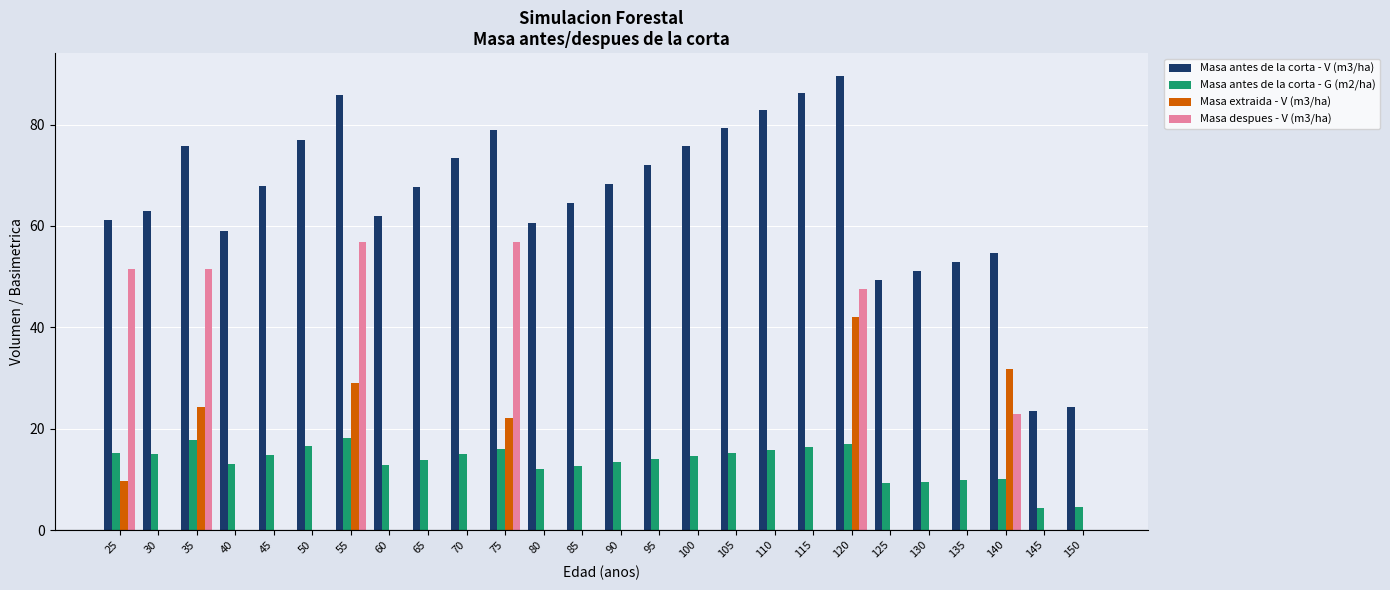

Is the value of Masa despues - V (m3/ha) at 95 greater than the value of Masa antes de la corta - V (m3/ha) at 115?

No